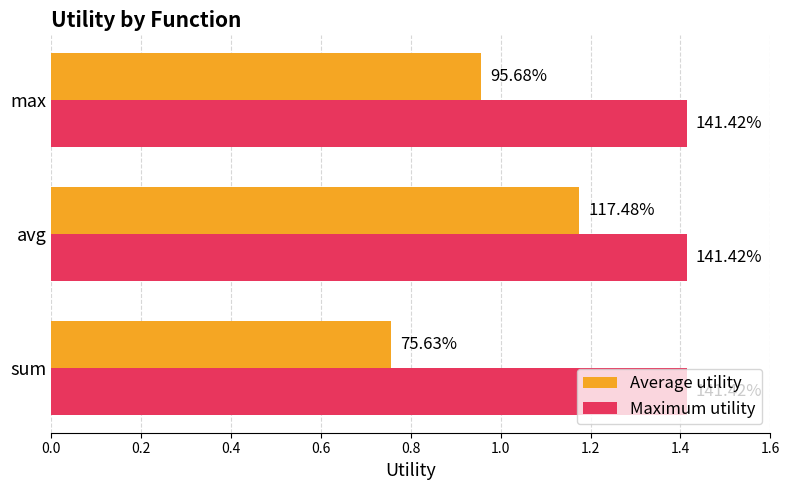

What are all the series names shown in the legend?

Average utility, Maximum utility